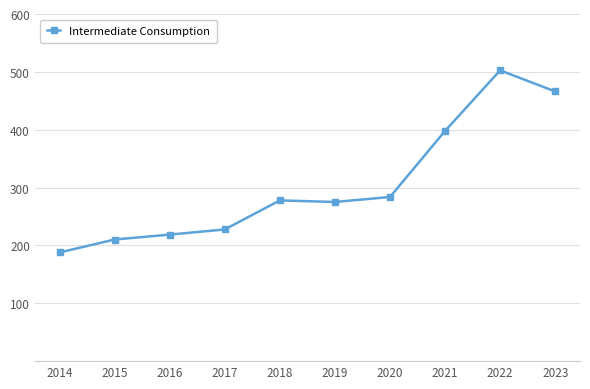

What is the change in value from 2016 to 2019?

+56.4